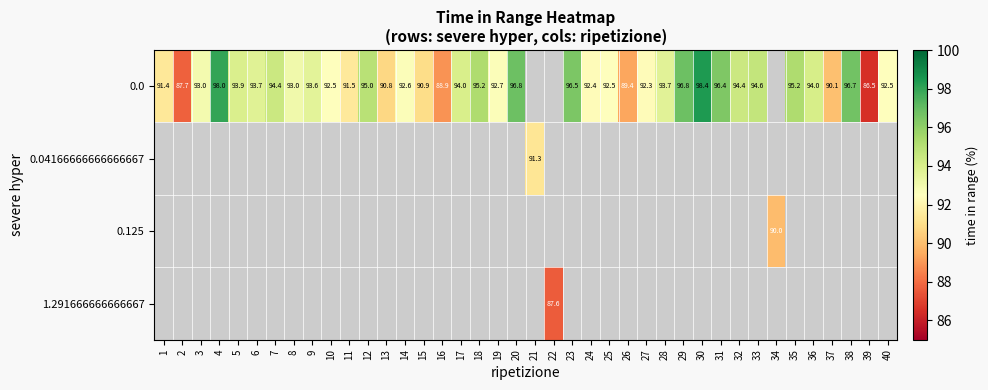

At how many categories does at least one series exceed 92?

28